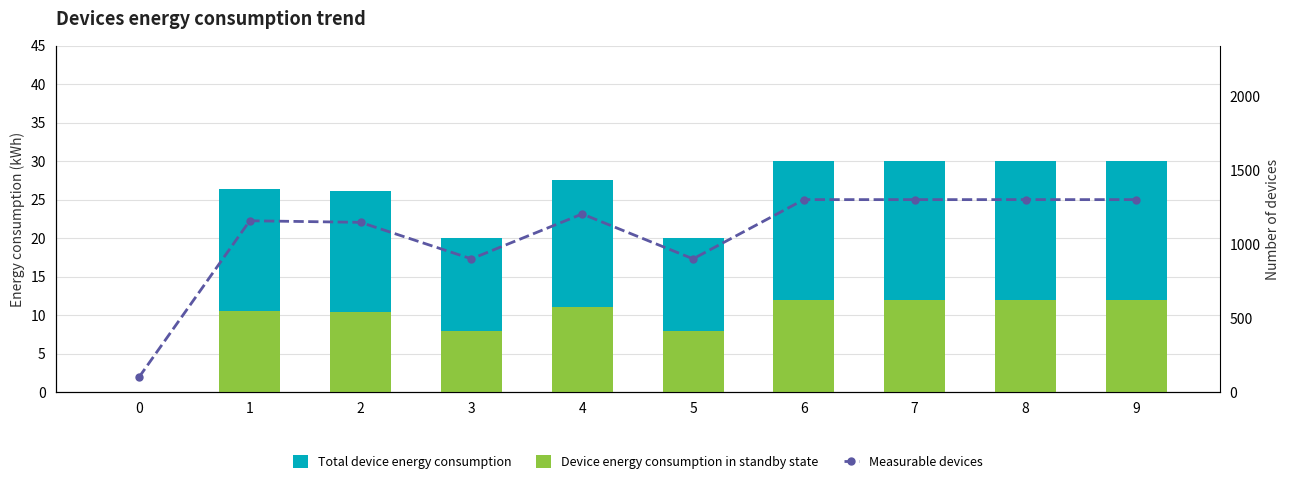

What is the approximate value of Measurable devices at 5?

900.0